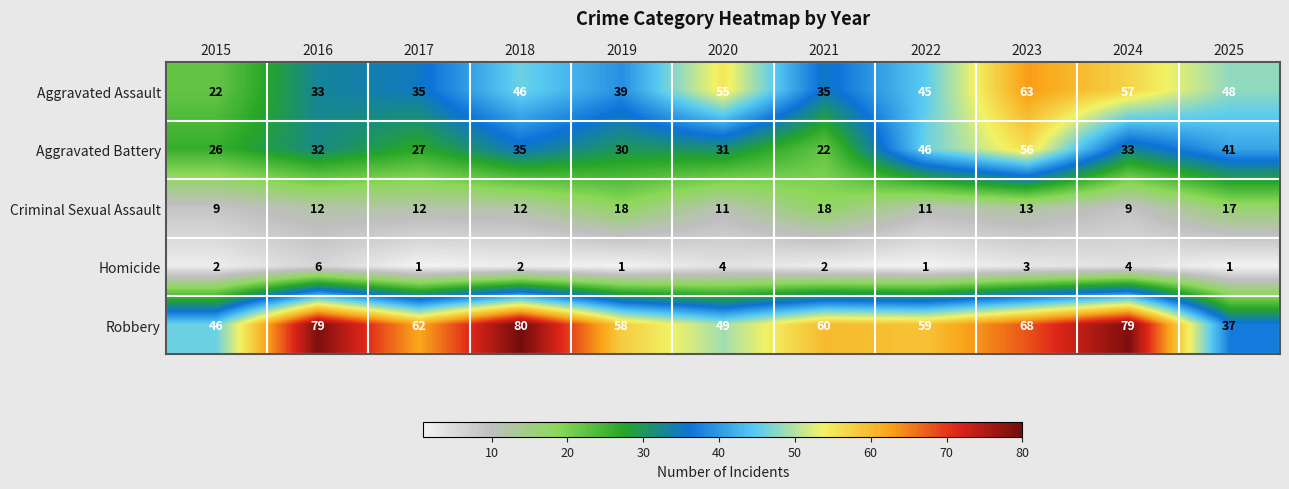

What is the average value of the Aggravated Assault series?

43